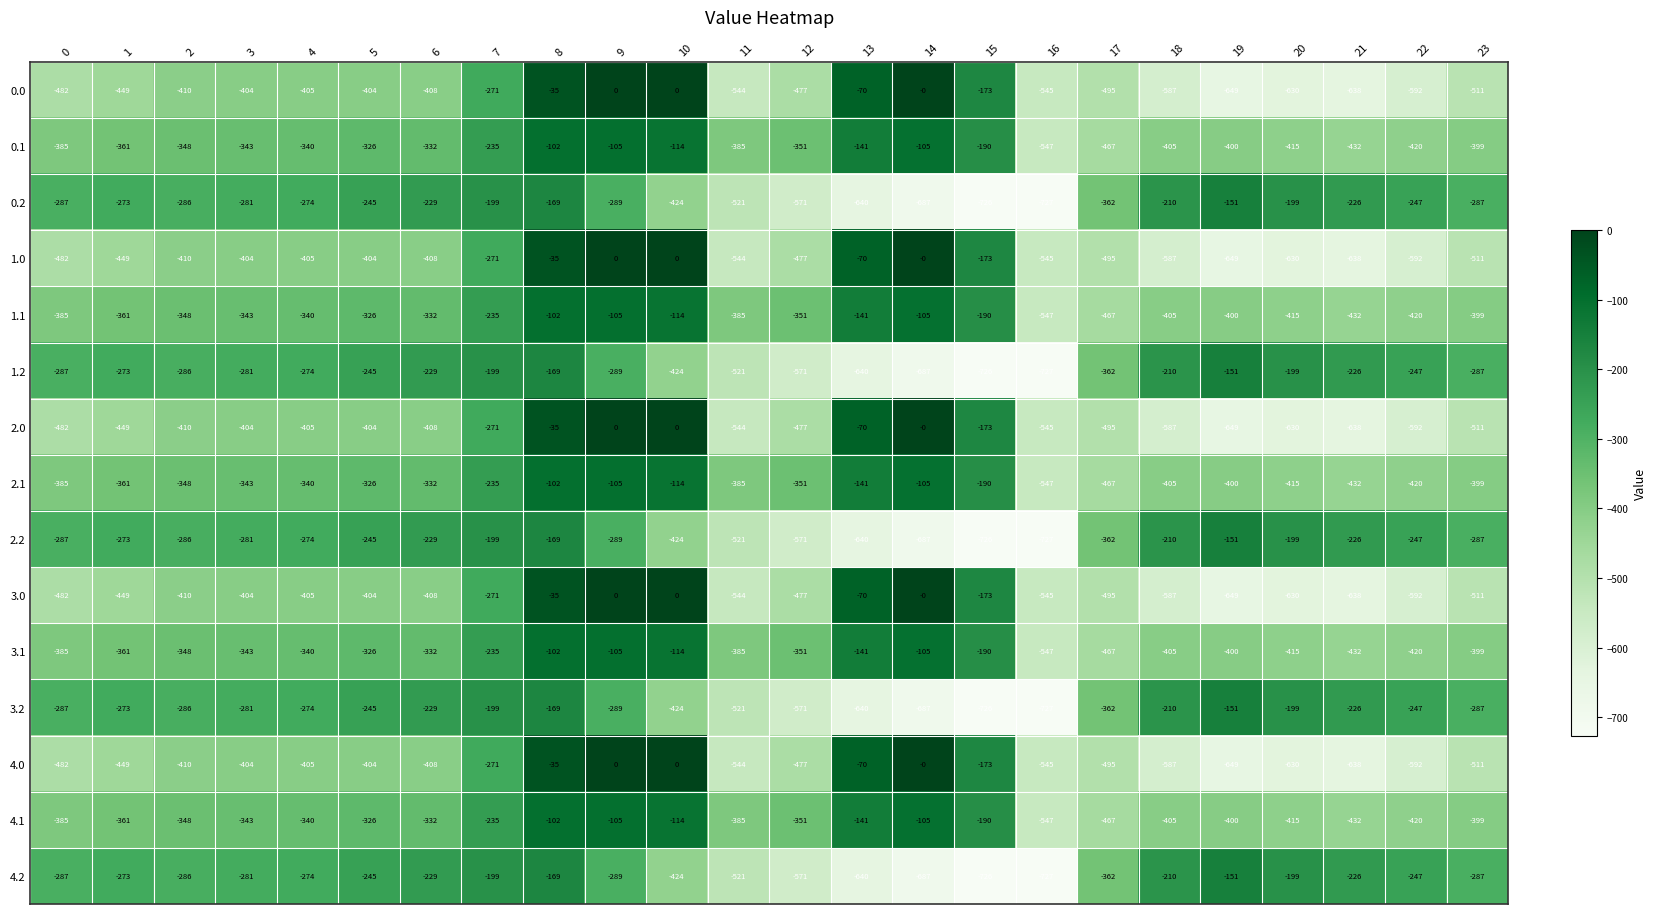

What is the total value across all series at 9?

-1970